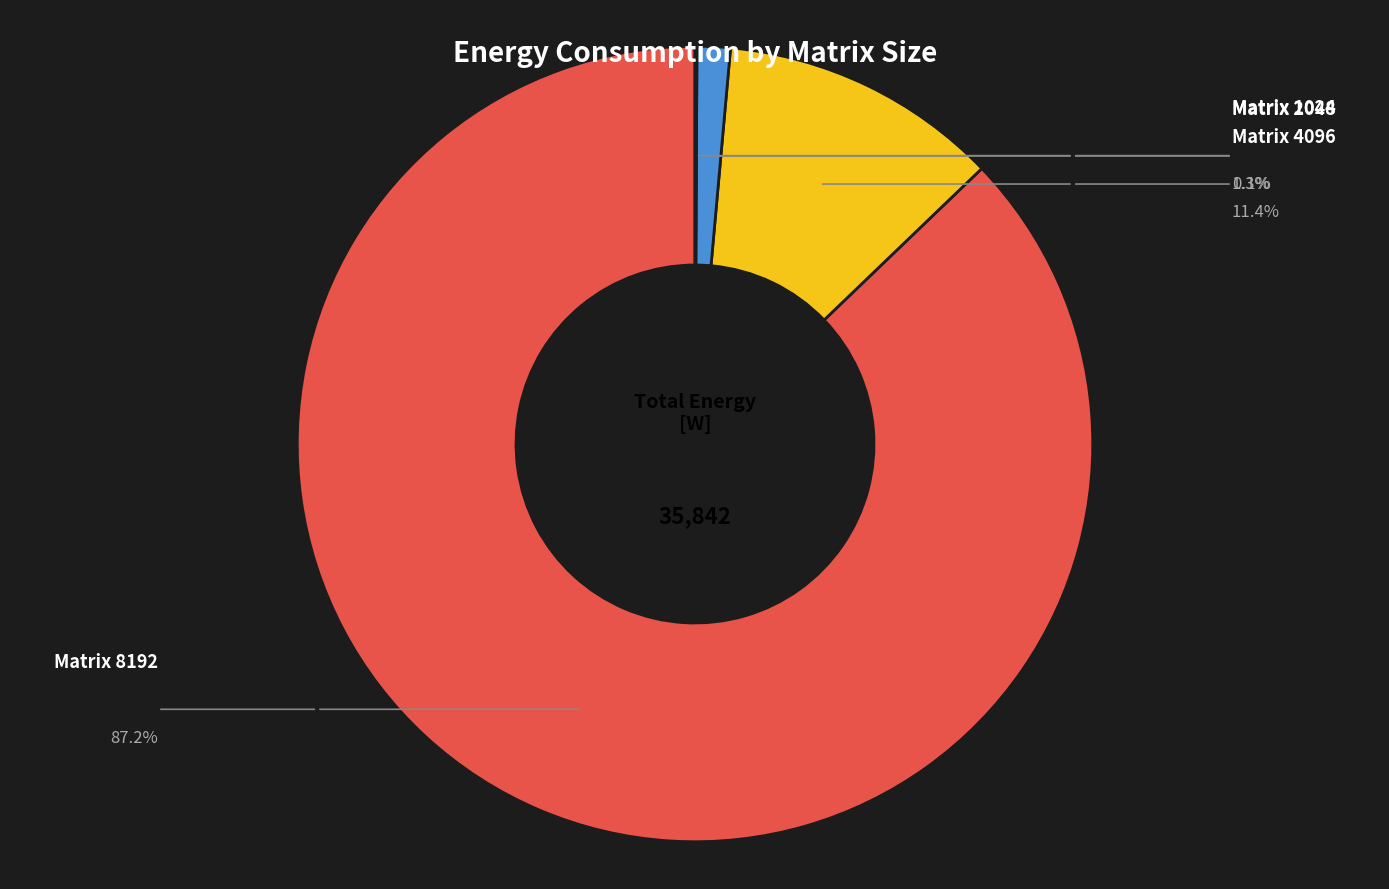

Is there any slice that represents more than half of the pie?

Yes